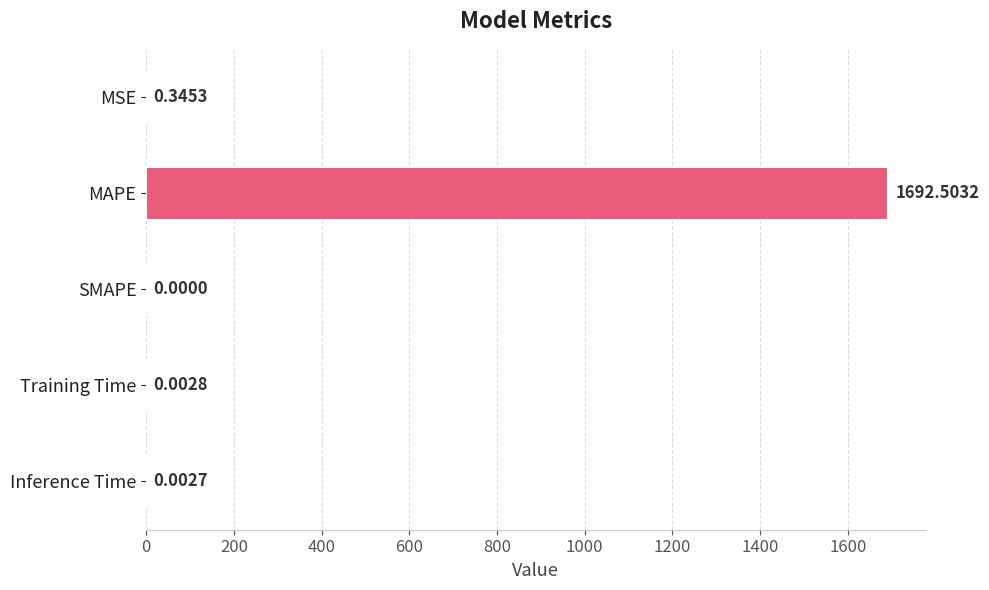

What is the sum of all values?

1692.9